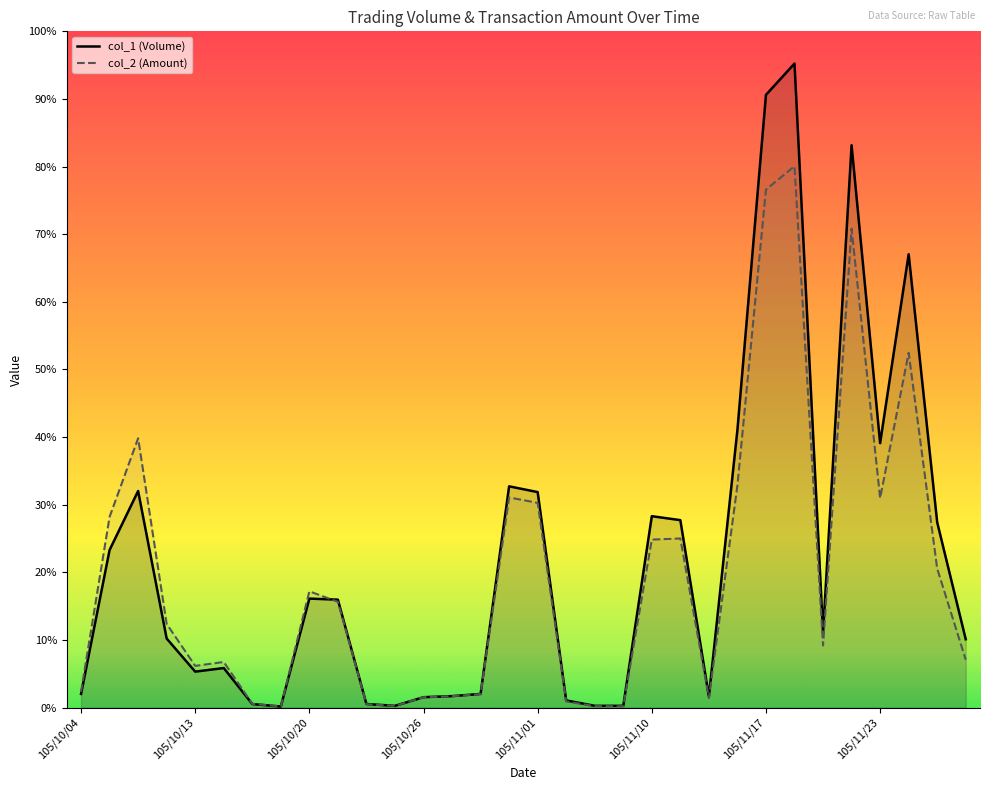

At which label does col_2 reach its minimum?

105/10/19